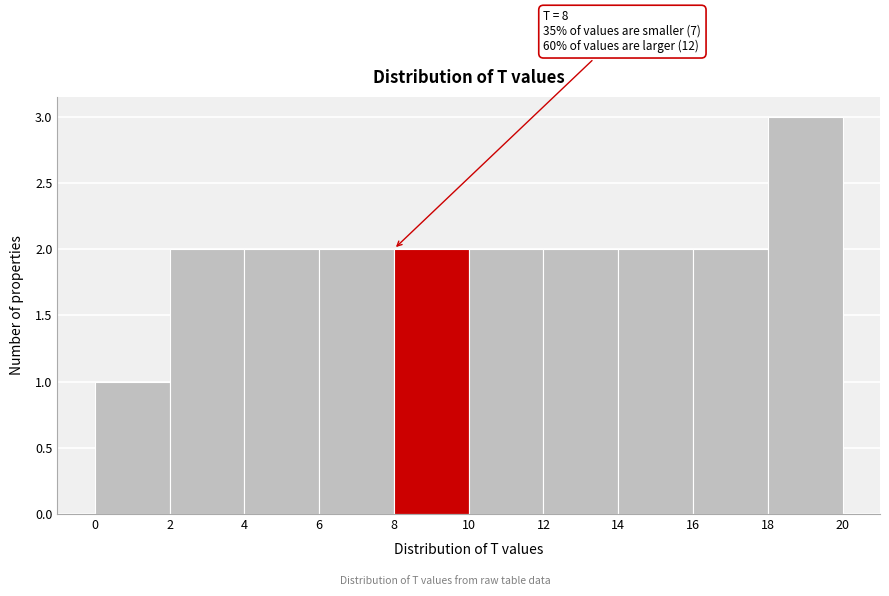

Over which range of the x-axis is the bar tallest?

18 to 20